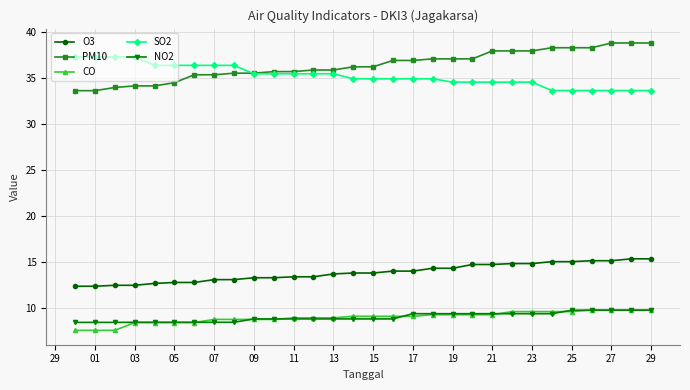

What is the minimum value shown in the chart?

7.6